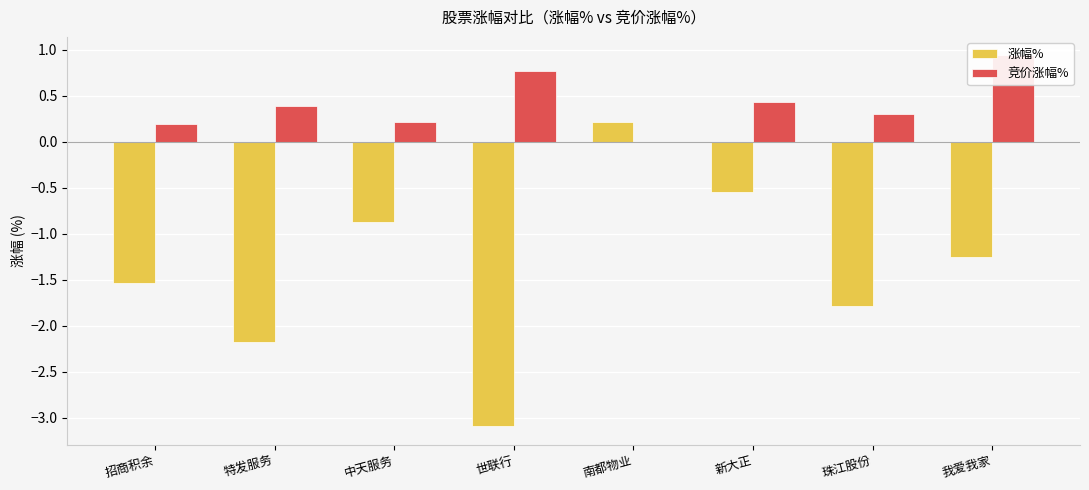

What is the smallest value displayed?

-3.1